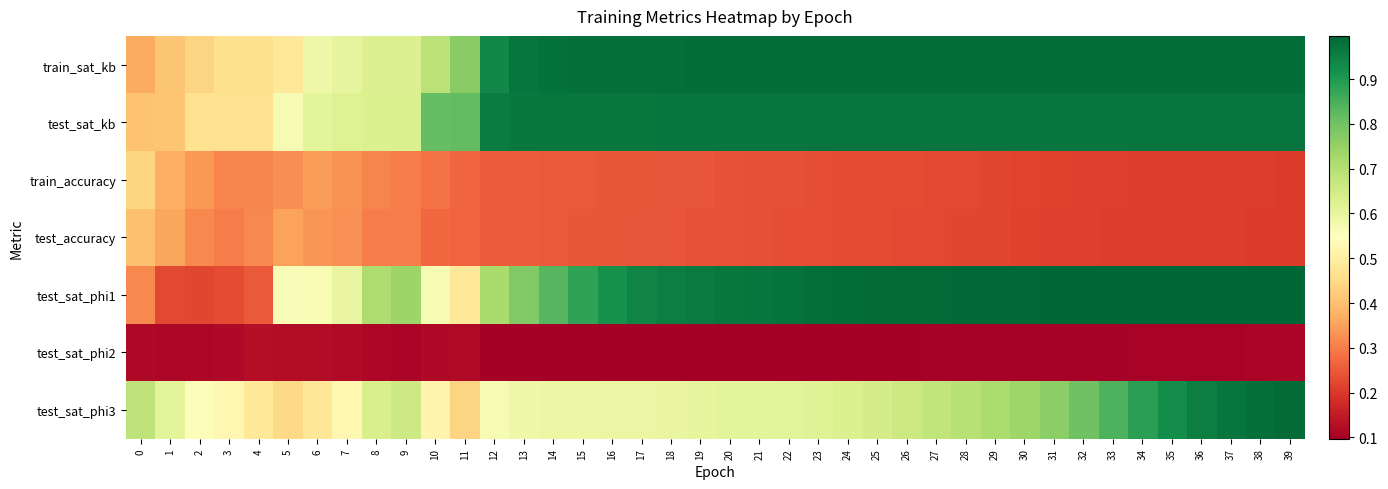

What is the difference between the highest and lowest values at 12?

0.9